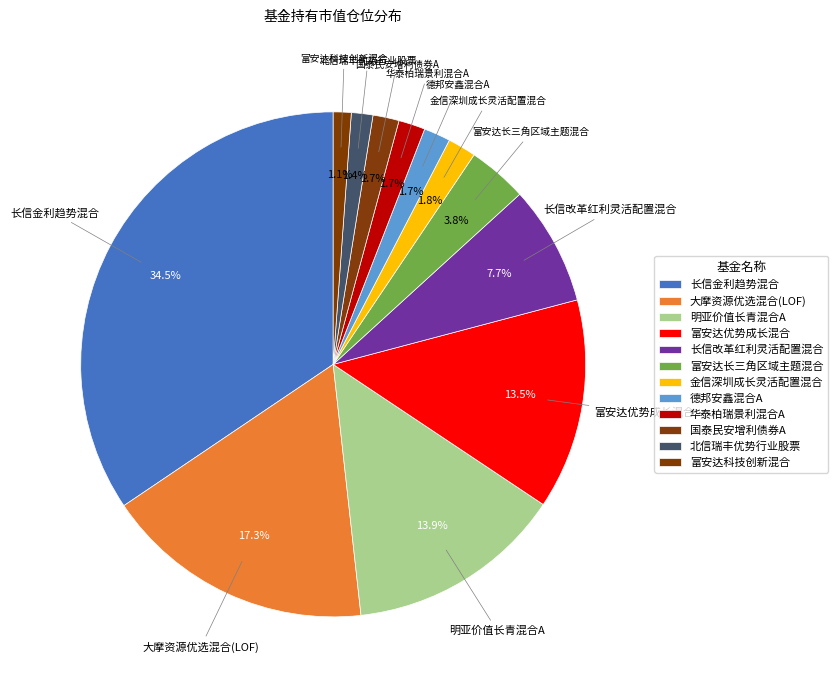

To the nearest percent, what portion does 德邦安鑫混合A represent?

2%